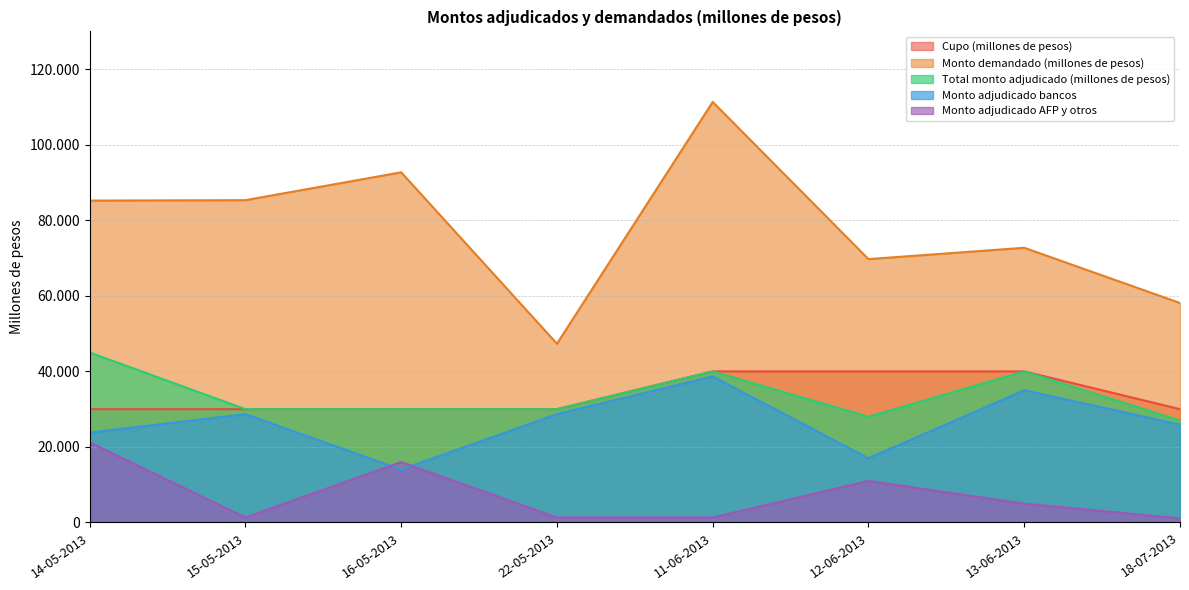

List the labels in order of Monto adjudicado AFP y otros value, smallest first.

18-07-2013, 15-05-2013, 22-05-2013, 11-06-2013, 13-06-2013, 12-06-2013, 16-05-2013, 14-05-2013